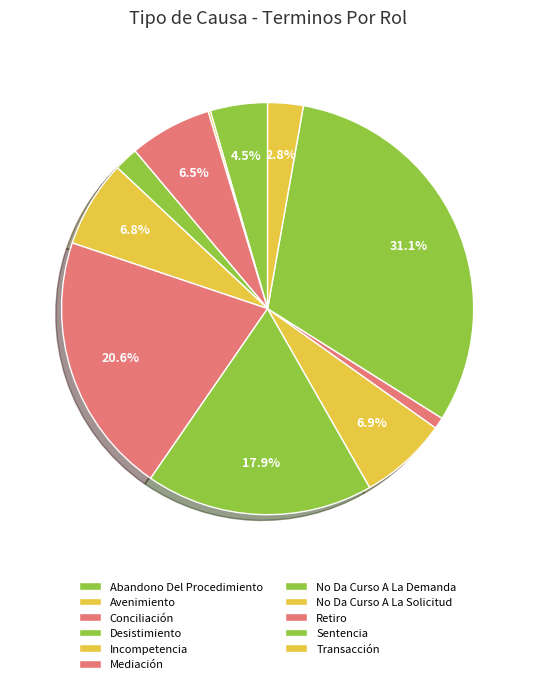

Does Transacción account for over 50% of the chart?

No